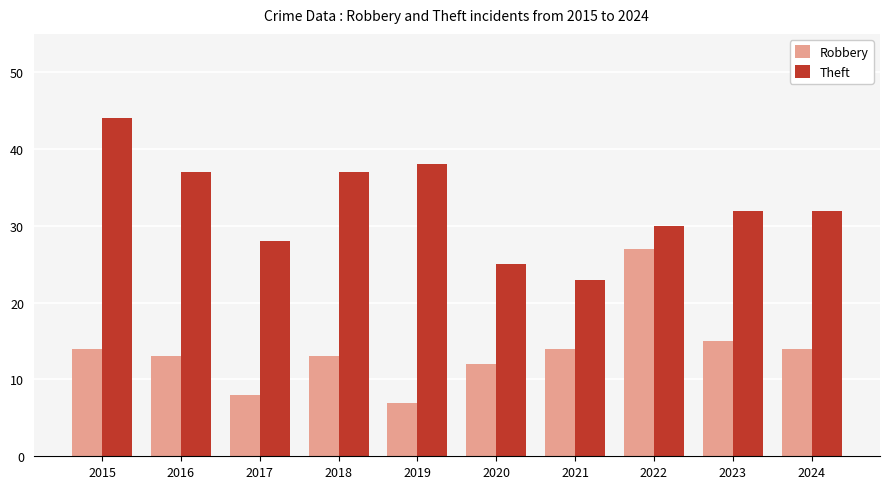

Reading right to left, what are all the values shown in this chart?

Robbery: 2024=14	2023=15	2022=27	2021=14	2020=12	2019=7	2018=13	2017=8	2016=13	2015=14
Theft: 2024=32	2023=32	2022=30	2021=23	2020=25	2019=38	2018=37	2017=28	2016=37	2015=44